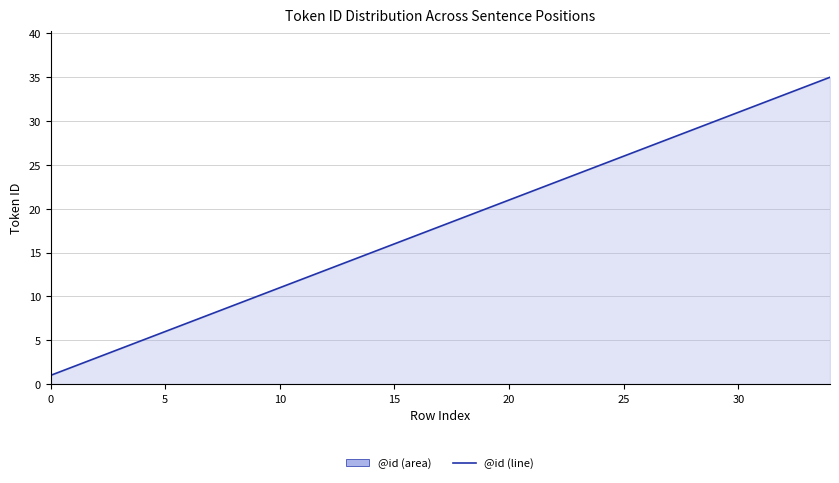

What is the difference between the maximum and minimum values?

34